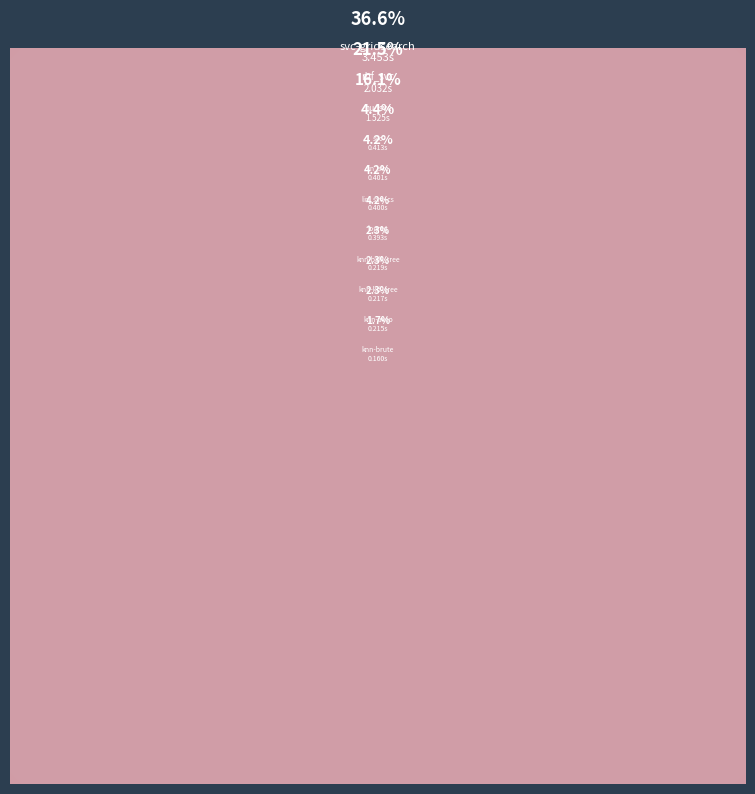

To the nearest percent, what is the difference between the sgd_classfier and lin_svc slice percentages?

4%